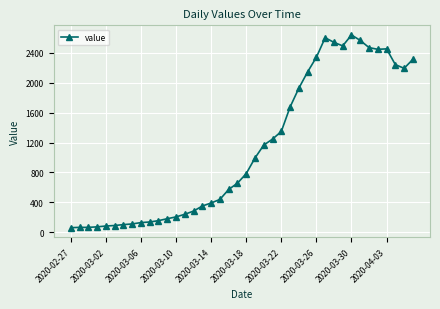

What is the difference between the second highest and minimum values?

2541